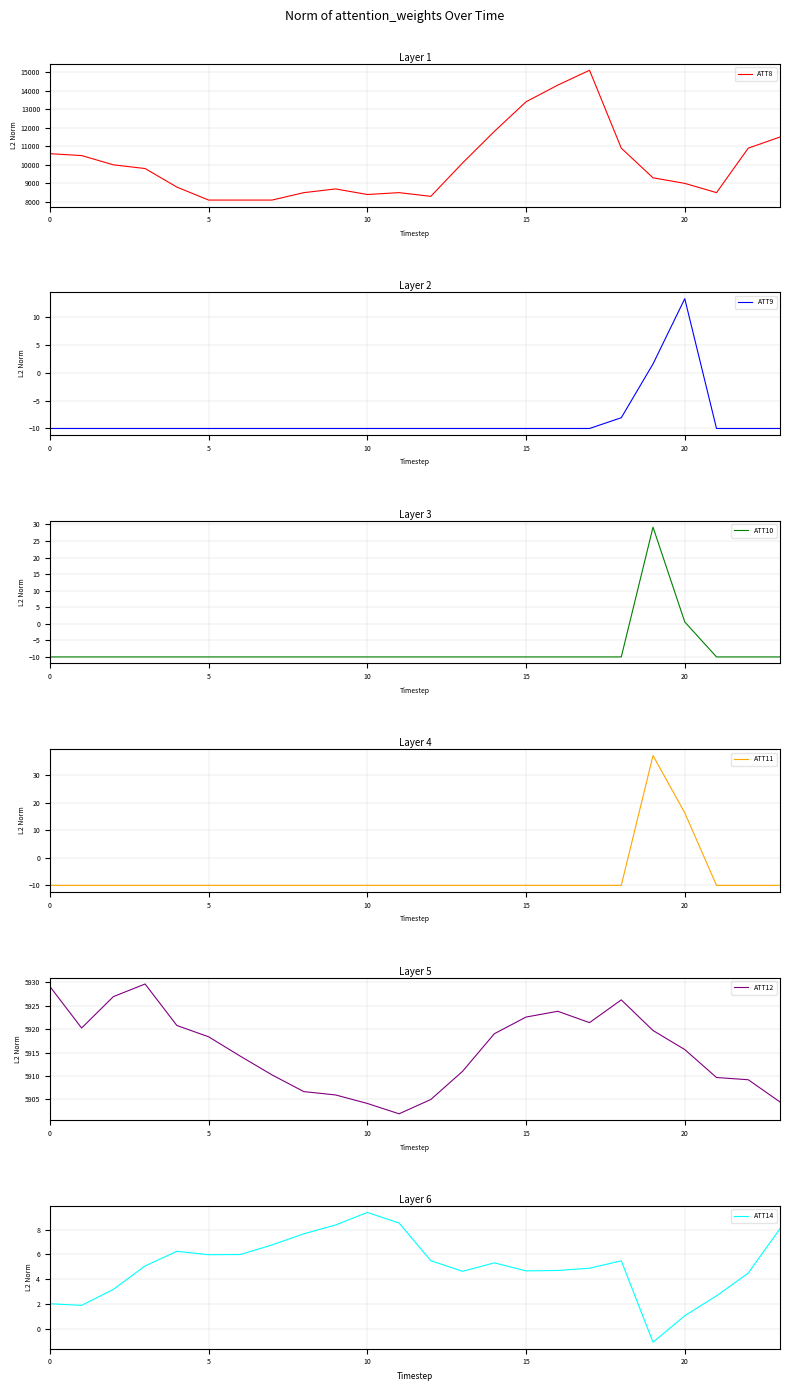

True or false: ATT14 has more than 2 points higher than both neighbors.

True